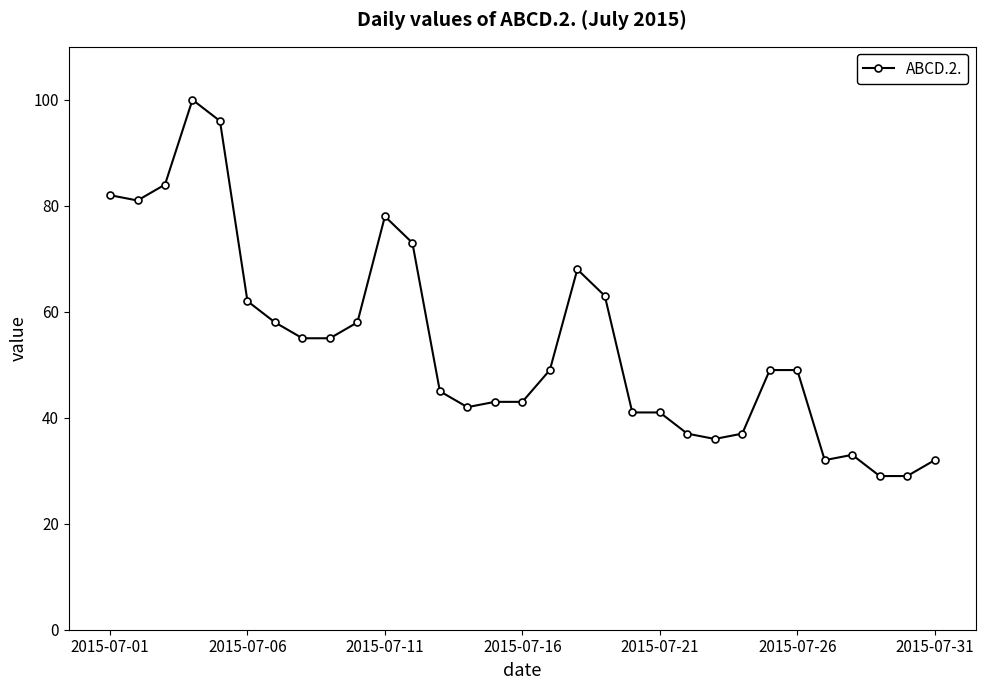

What is the minimum value shown in the chart?

29